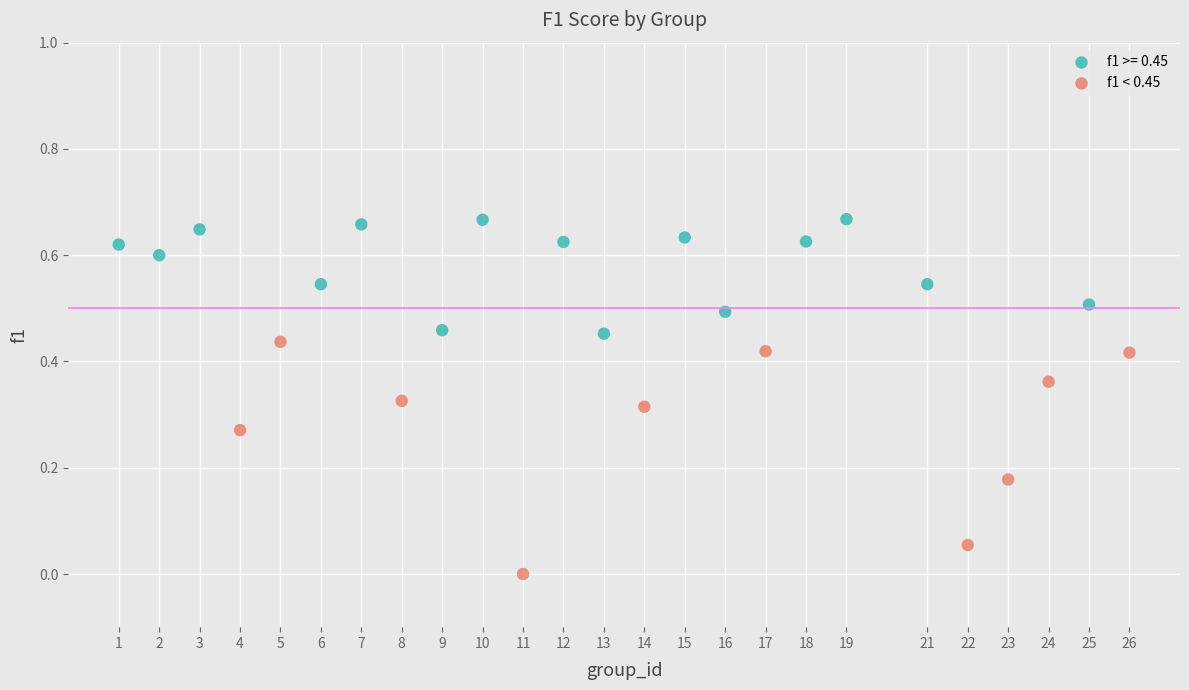

Which series contains the highest Y value?

f1 >= 0.45